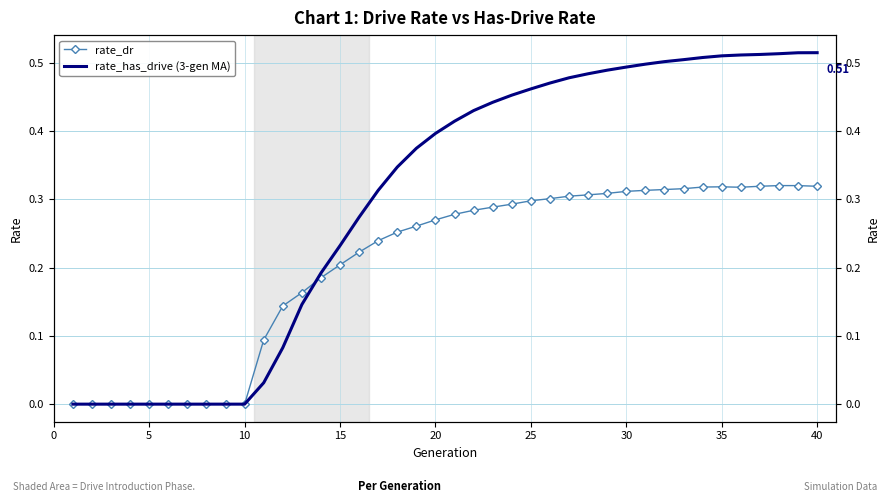

Rank the series at 29 from lowest to highest value.

rate_dr, rate_has_drive (3-gen MA)